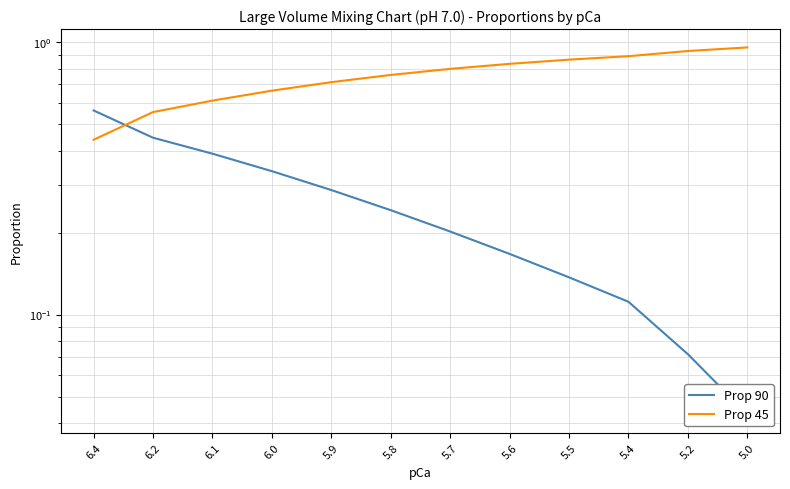

Reading left to right, transcribe all the data shown in this chart.

Prop 90: 0.6	0.4	0.4	0.3	0.3	0.2	0.2	0.2	0.1	0.1	0.1	0.0
Prop 45: 0.4	0.6	0.6	0.7	0.7	0.8	0.8	0.8	0.9	0.9	0.9	1.0